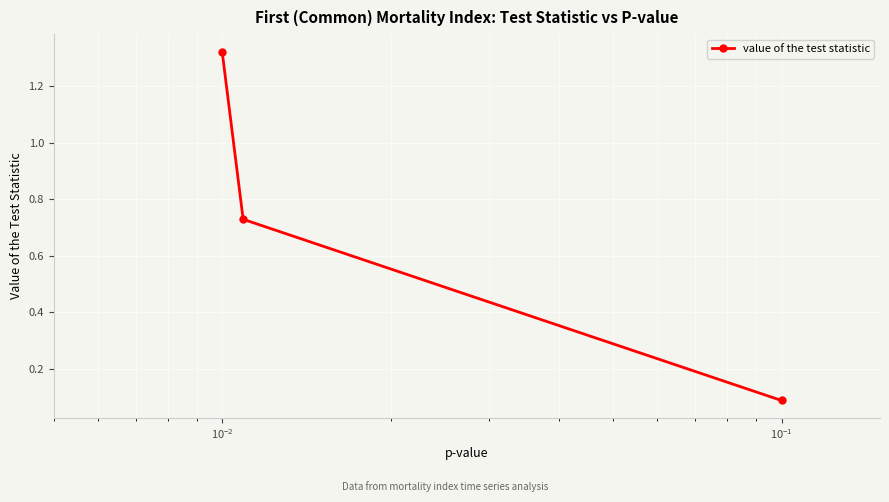

What is the minimum value shown in the chart?

0.1